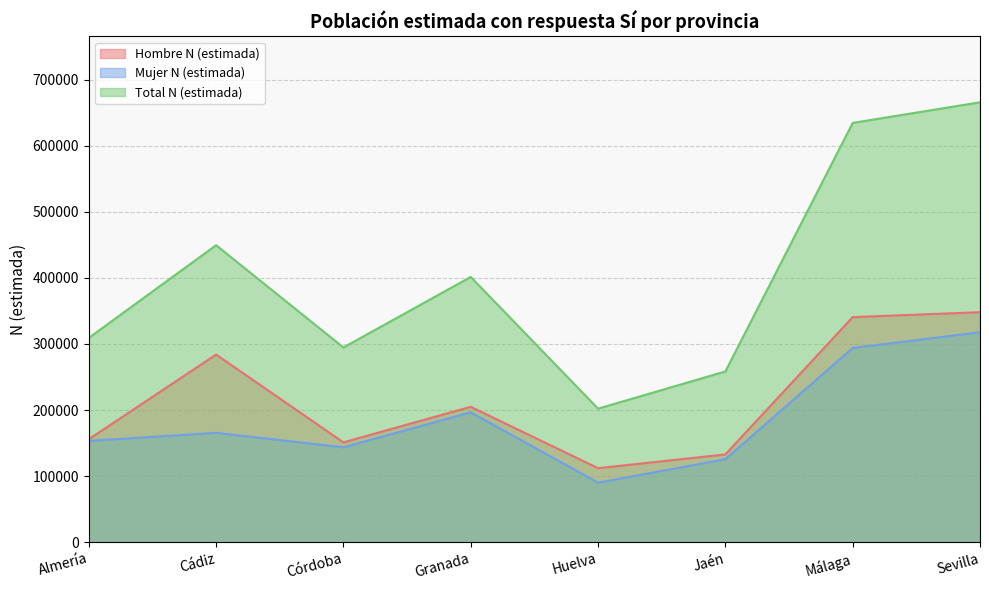

What is the difference between the maximum and minimum values in the Total N (estimada) series?

463574